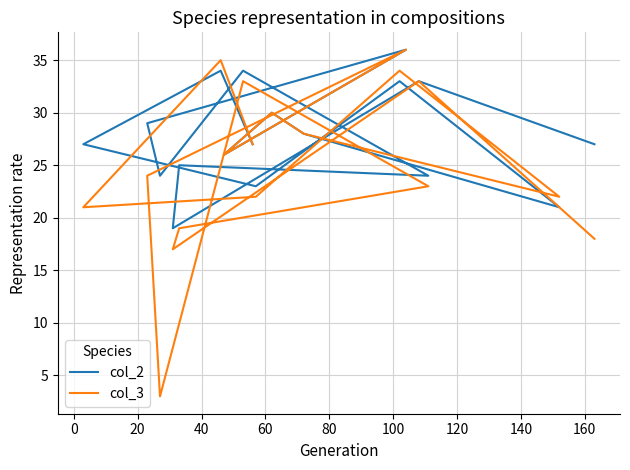

What are all the series names shown in the legend?

col_2, col_3